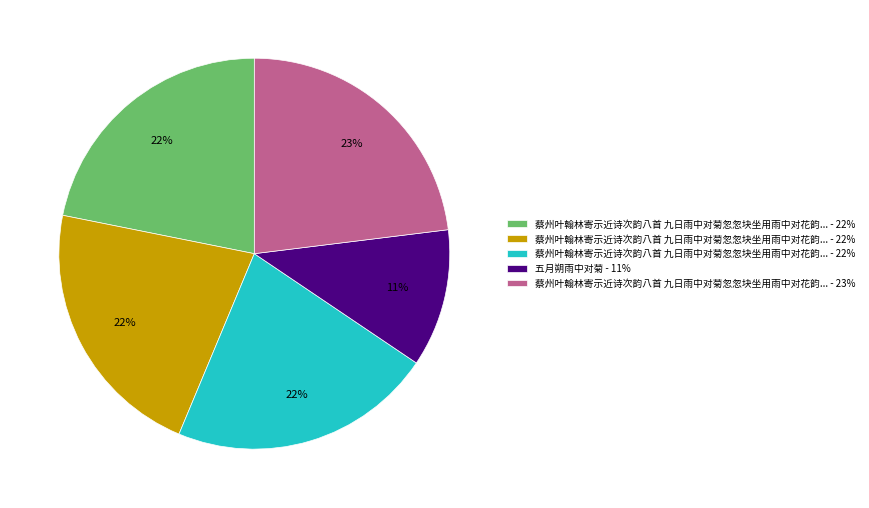

To the nearest percent, what is the average slice percentage?

20%